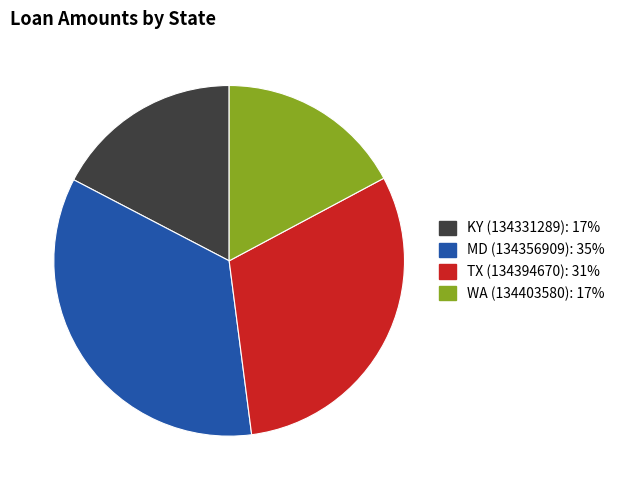

Is the sum of TX (134394670) and KY (134331289) greater than half?

No